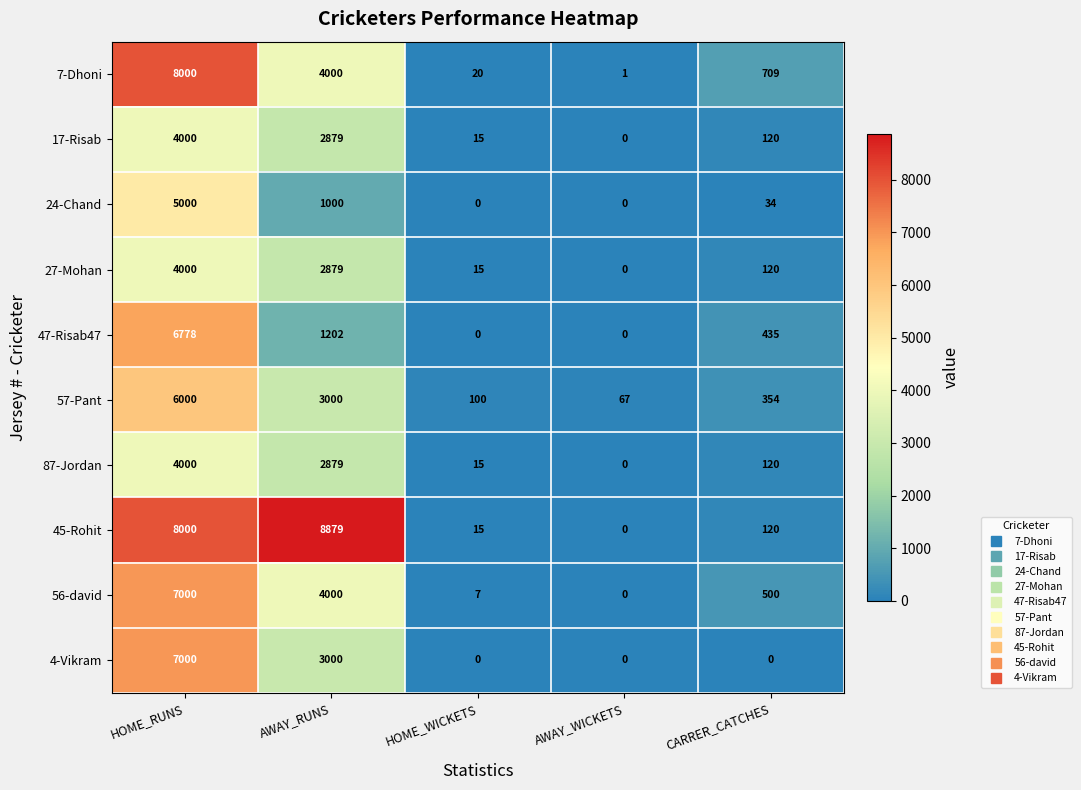

Rank the categories by 57-Pant value from lowest to highest.

AWAY_WICKETS, HOME_WICKETS, CARRER_CATCHES, AWAY_RUNS, HOME_RUNS